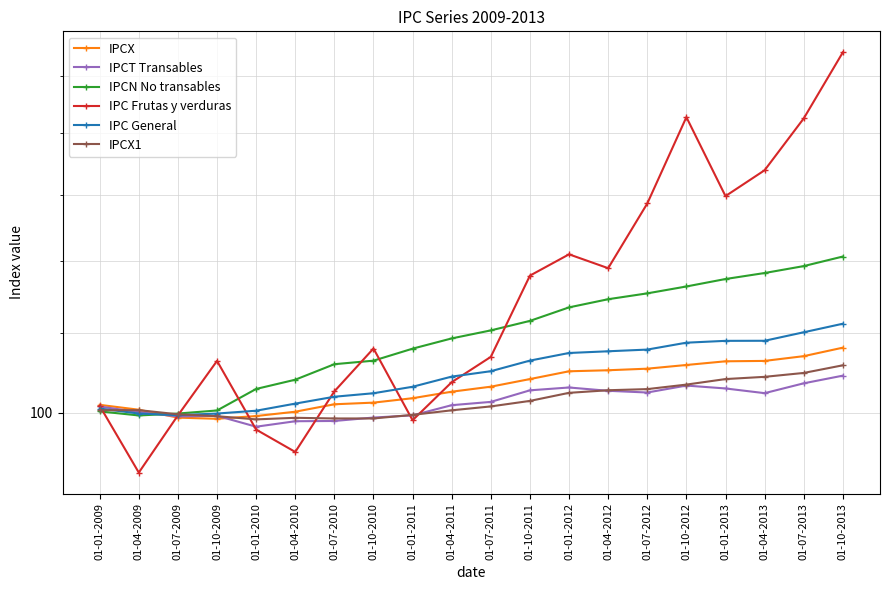

The value of IPC Frutas y verduras at 01-07-2009 is 42.6. True or false?

False